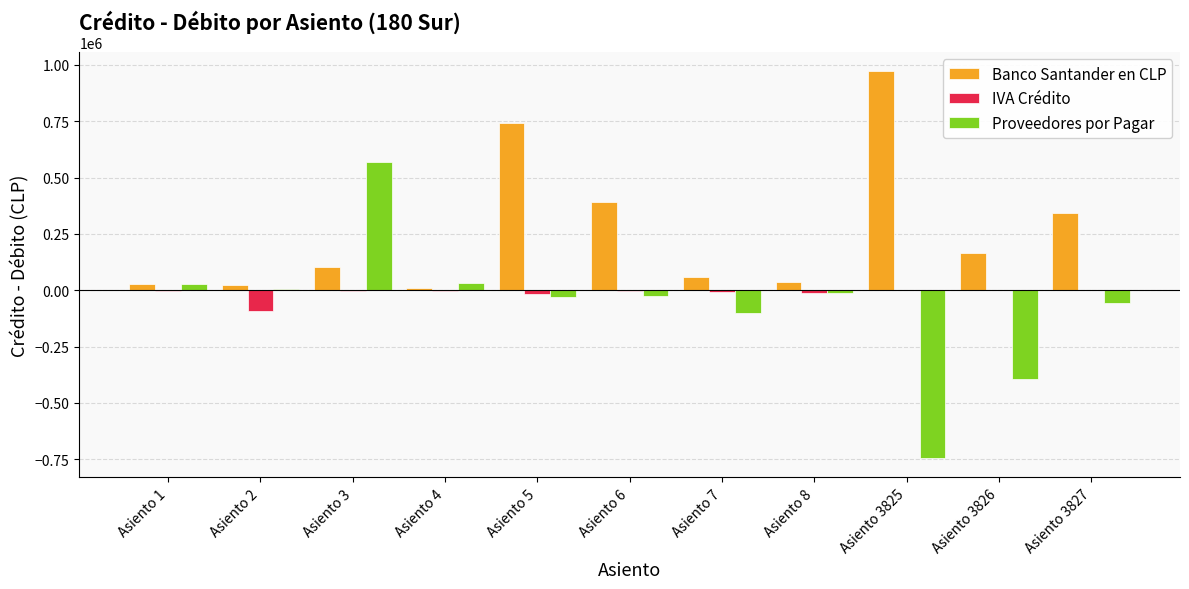

Are the bars horizontal?

No